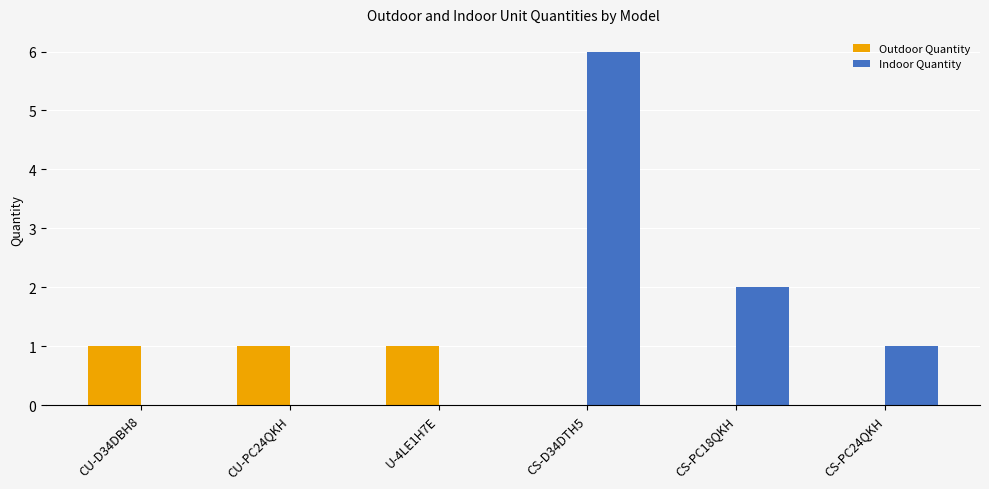

Is it true that Outdoor Quantity equals 1 at U-4LE1H7E?

True